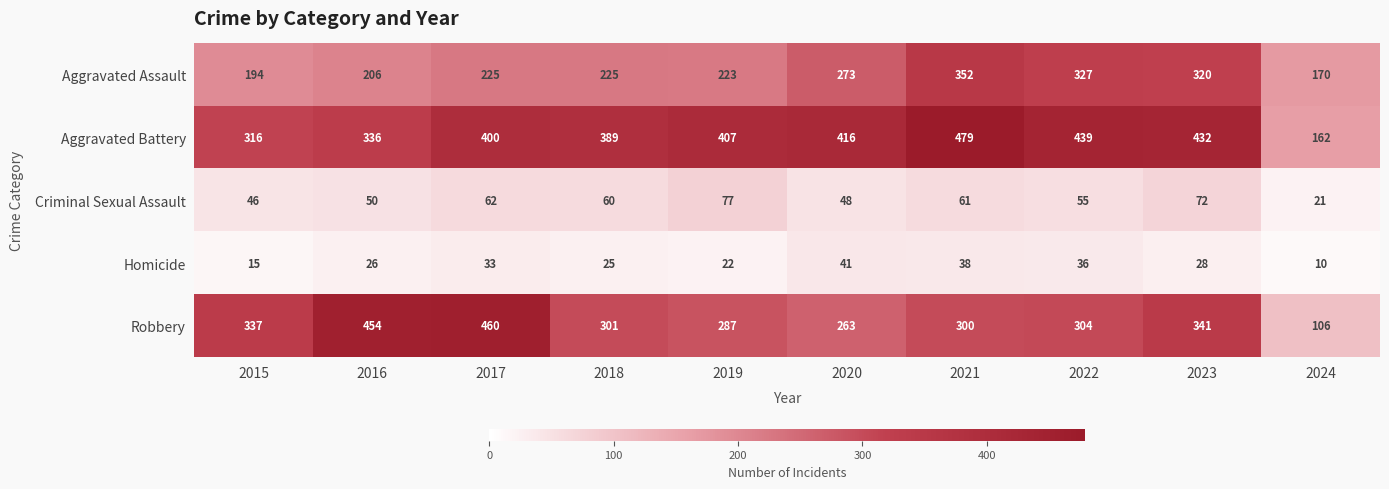

What is the difference between the second highest and second lowest values in the Robbery series?

191